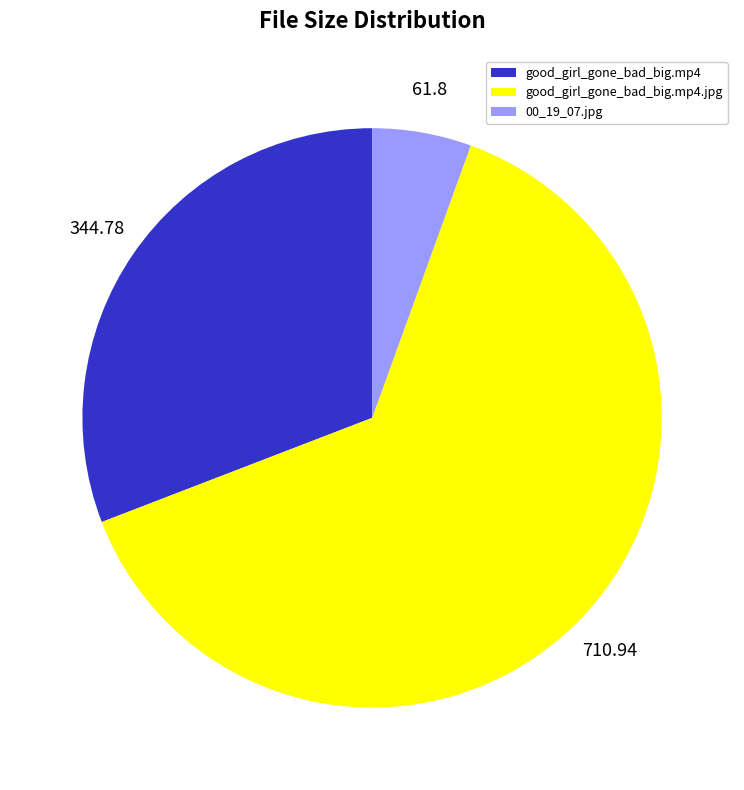

Is there a majority slice in this chart?

Yes